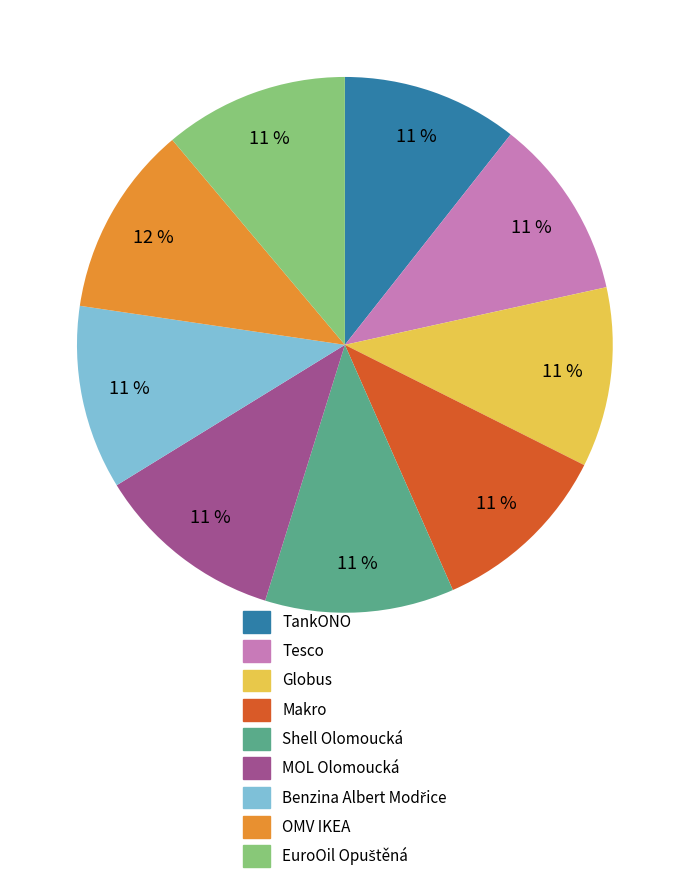

To the nearest percent, what is the difference between the TankONO and OMV IKEA slice percentages?

1%